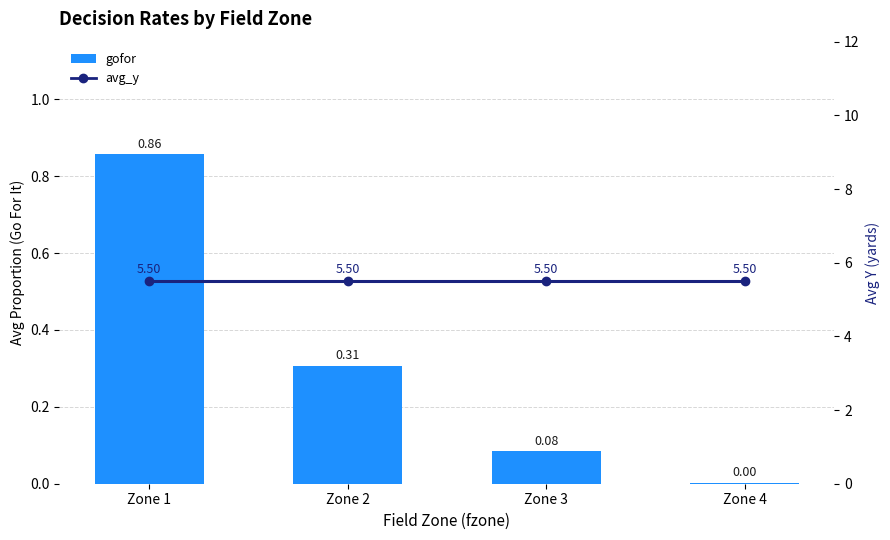

How many data points does each series have?

4